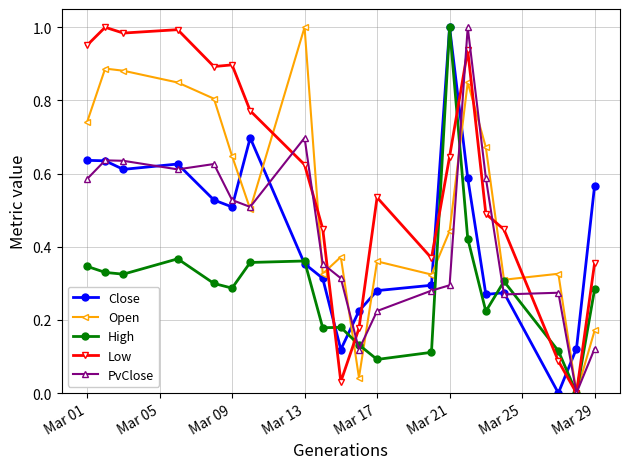

Which series has the largest total across all categories?

Low